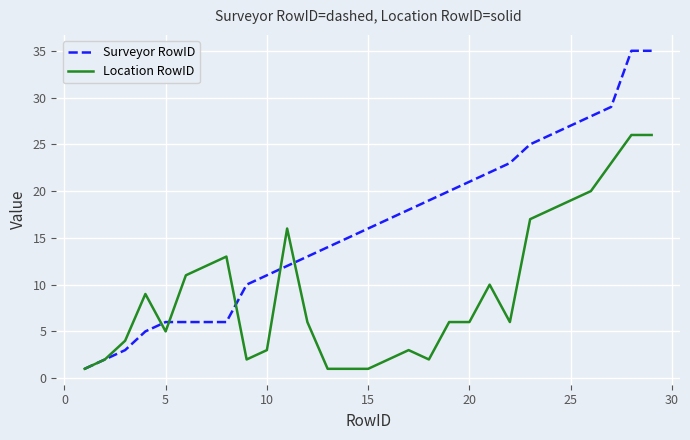

Which series ends up on top after the final intersection of Surveyor RowID and Location RowID?

Surveyor RowID